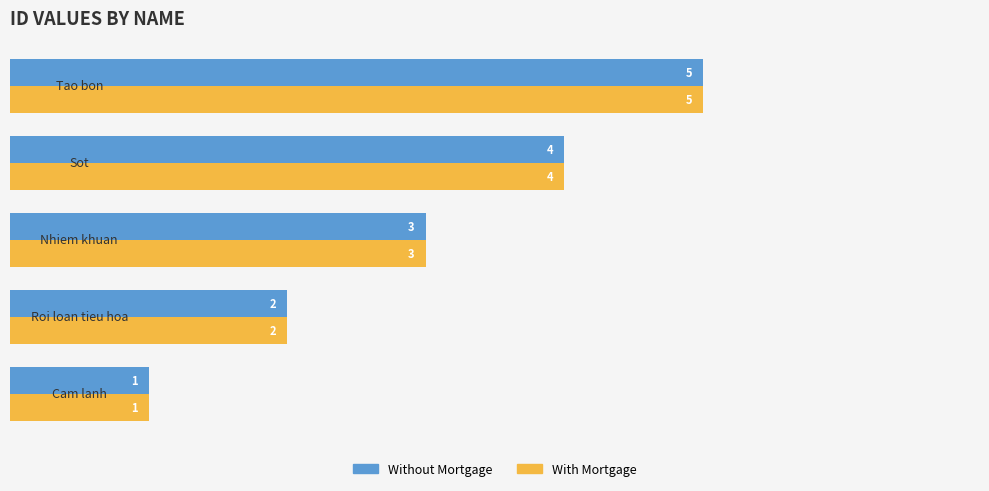

Count the Without Mortgage values in the range 2 to 4.

3